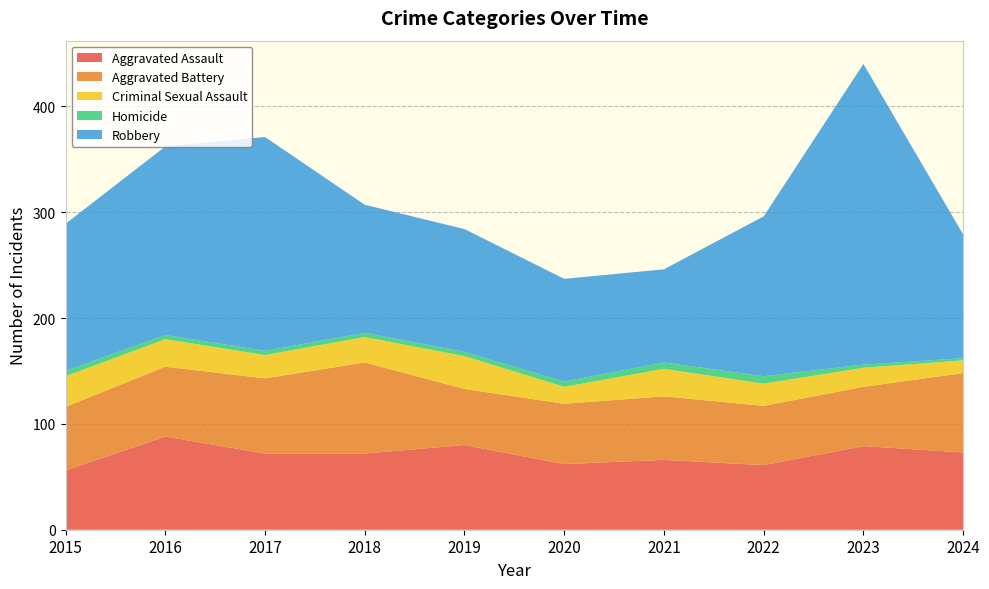

Reading right to left, list all the values displayed in this chart.

Aggravated Assault: 2024=73	2023=79	2022=61	2021=66	2020=62	2019=80	2018=72	2017=72	2016=88	2015=56
Aggravated Battery: 2024=75	2023=56	2022=56	2021=60	2020=57	2019=53	2018=86	2017=71	2016=66	2015=60
Criminal Sexual Assault: 2024=12	2023=18	2022=21	2021=26	2020=16	2019=31	2018=24	2017=22	2016=26	2015=29
Homicide: 2024=2	2023=3	2022=7	2021=6	2020=5	2019=4	2018=4	2017=4	2016=4	2015=5
Robbery: 2024=117	2023=284	2022=151	2021=88	2020=97	2019=116	2018=121	2017=202	2016=178	2015=139